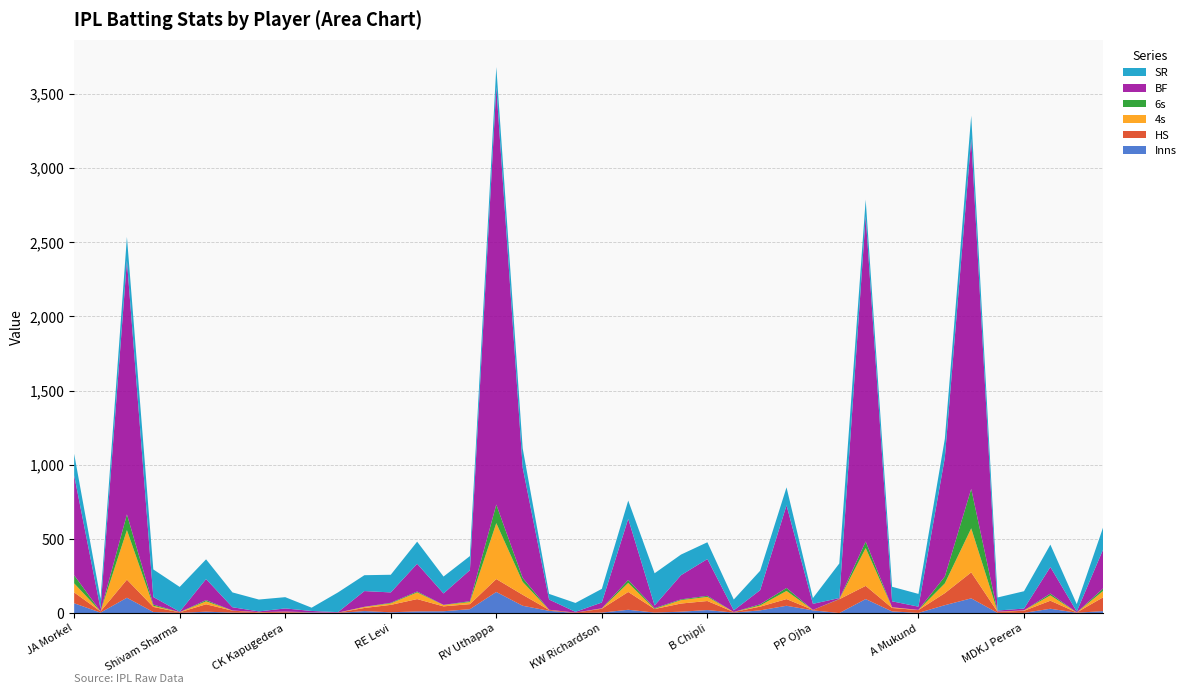

Reading right to left, list all the values displayed in this chart.

Inns: 14	3	30	2	2	100	54	2	12	95	1	19	50	19	4	21	10	4	23	4	1	16	50	143	27	13	12	6	14	2	5	3	2	4	10	2	8	104	4	67
HS: 93	2	54	14	7	175	81	19	23	89	93	3	45	25	4	61	55	24	120	26	3	6	74	87	34	33	83	50	21	2	1	8	4	13	50	4	34	122	8	73
4s: 43	0	36	3	1	297	66	1	5	255	0	0	55	8	0	28	23	1	61	2	0	1	87	377	14	9	45	10	7	0	0	0	1	1	20	1	8	334	0	61
6s: 17	0	12	0	0	266	46	0	0	44	2	0	20	8	0	7	5	5	20	1	0	0	27	125	6	1	6	4	1	0	0	0	0	0	8	0	8	106	0	55
BF: 263	6	179	12	8	2360	801	22	40	2193	6	41	557	95	11	248	163	18	412	39	5	69	743	2815	209	77	187	70	106	3	9	21	5	22	142	3	51	1710	18	673
SR: 149	50	151	117	88	155	127	86	98	111	233	39	121	131	73	113	139	217	123	92	60	38	130	134	95	114	149	119	107	133	22	76	80	100	133	167	186	160	67	145